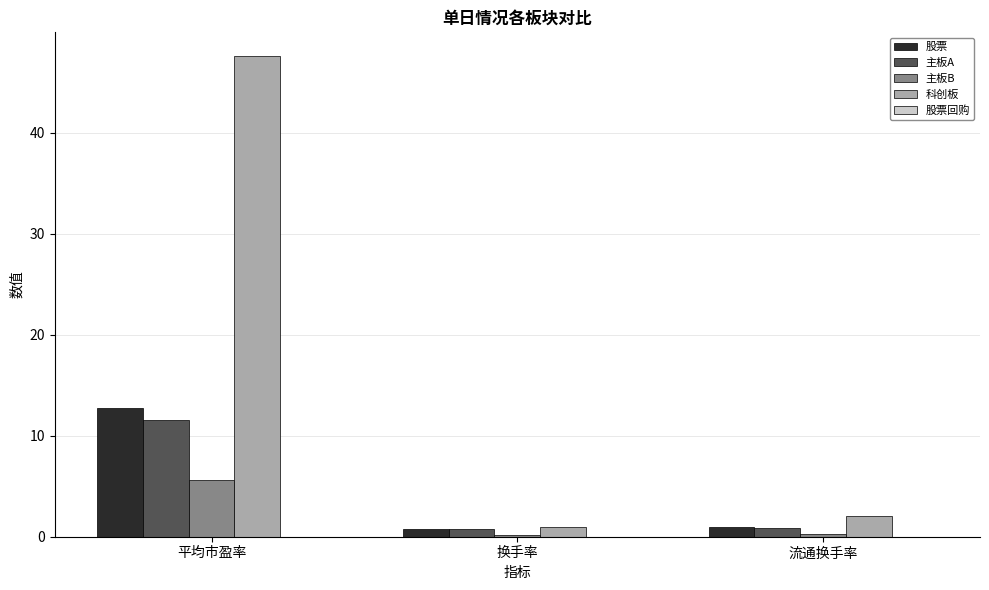

What is the maximum value for 主板A?

11.6